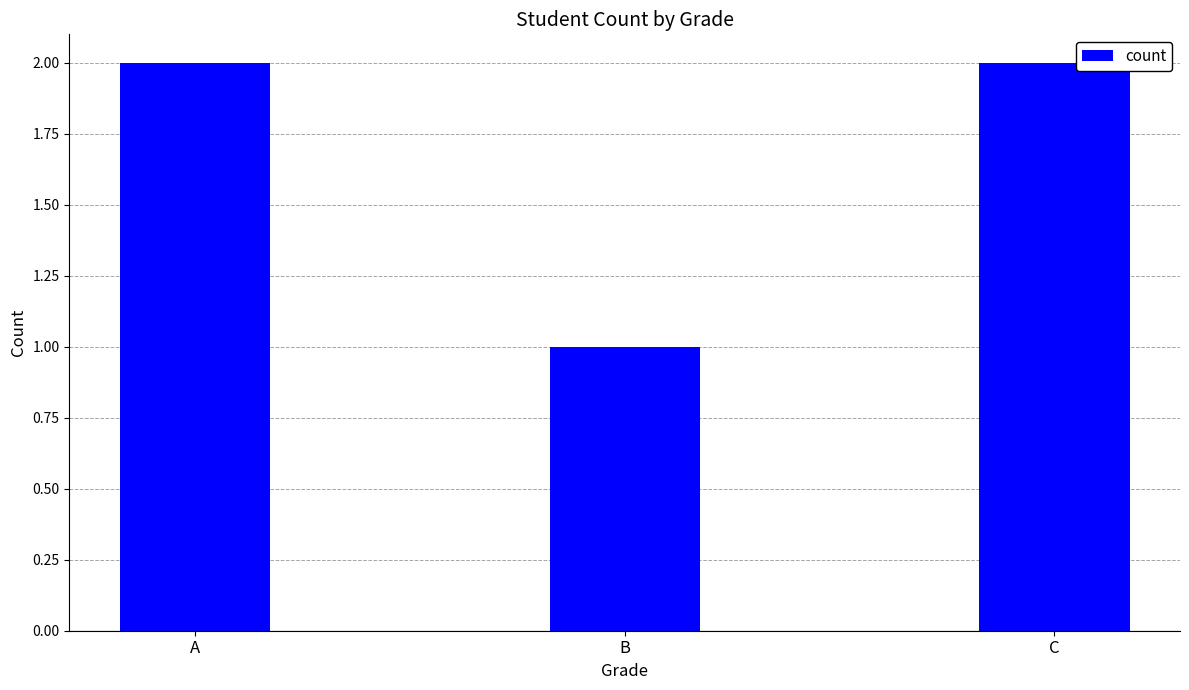

What is the sum of the values at C and A?

4